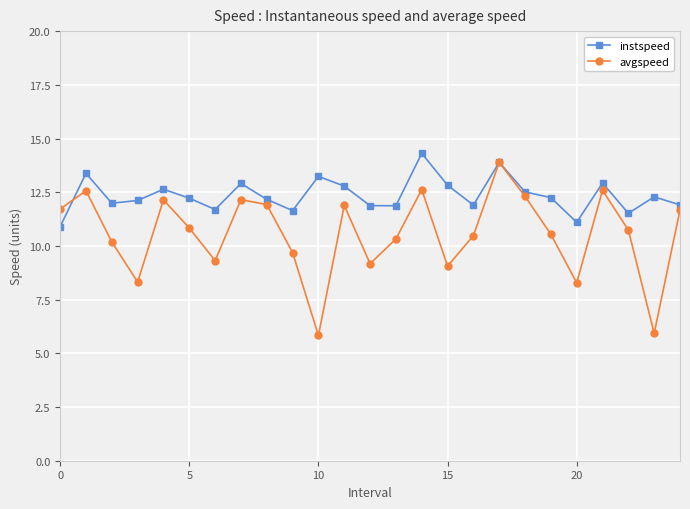

What are all the series names shown in the legend?

instspeed, avgspeed